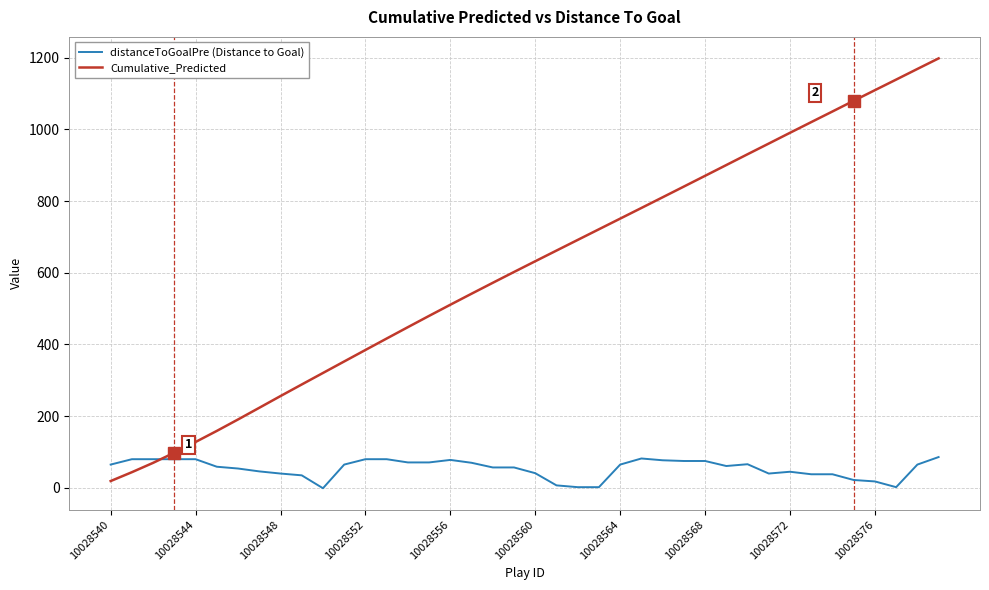

What is the difference between the second highest and second lowest values in the distanceToGoalPre (Distance to Goal) series?

80.0